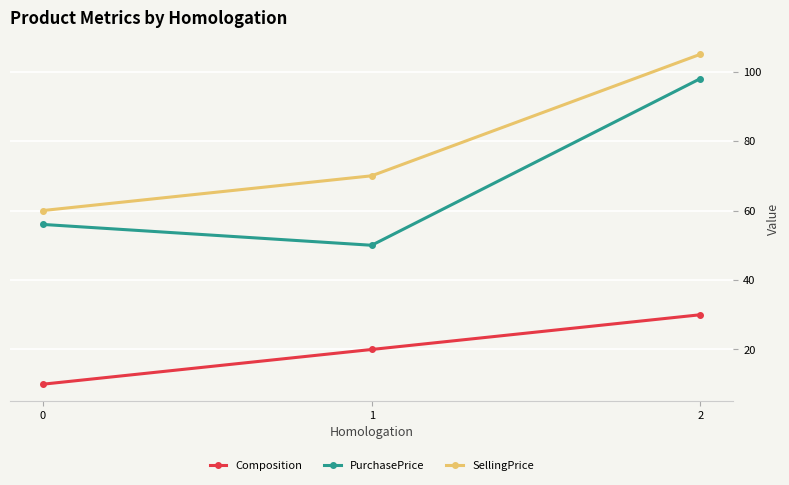

How many lines are shown in the chart?

3